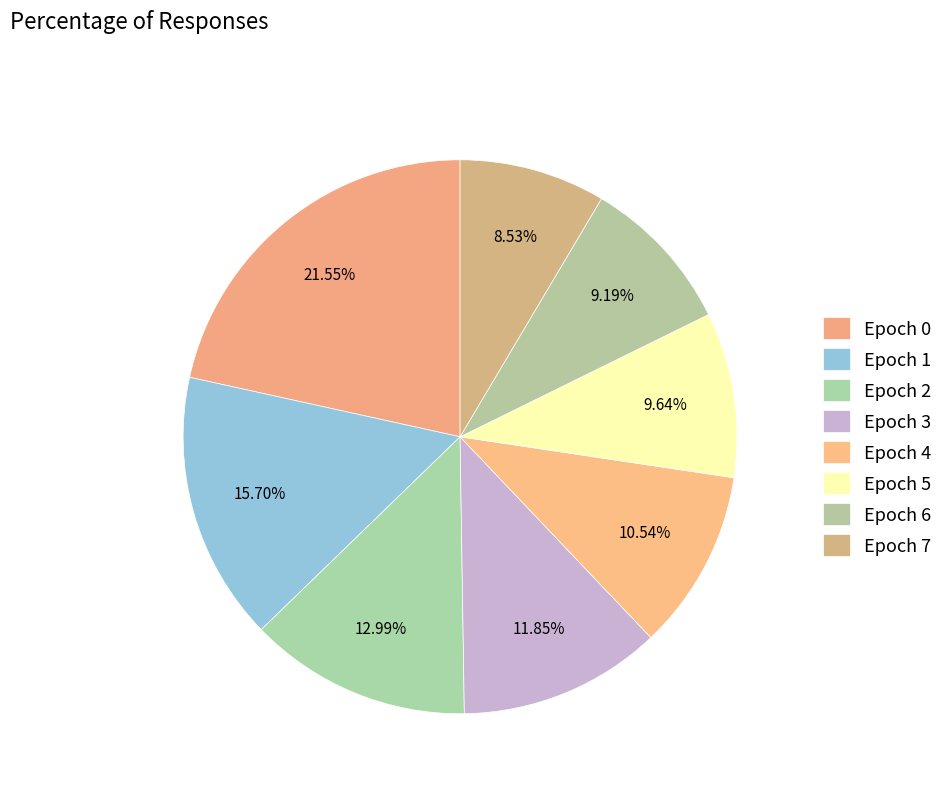

To the nearest percent, what is the difference between the largest and smallest slice percentages?

13%